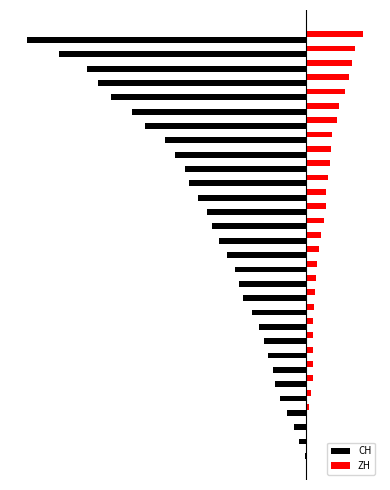

What are all the series names shown in the legend?

CH, ZH